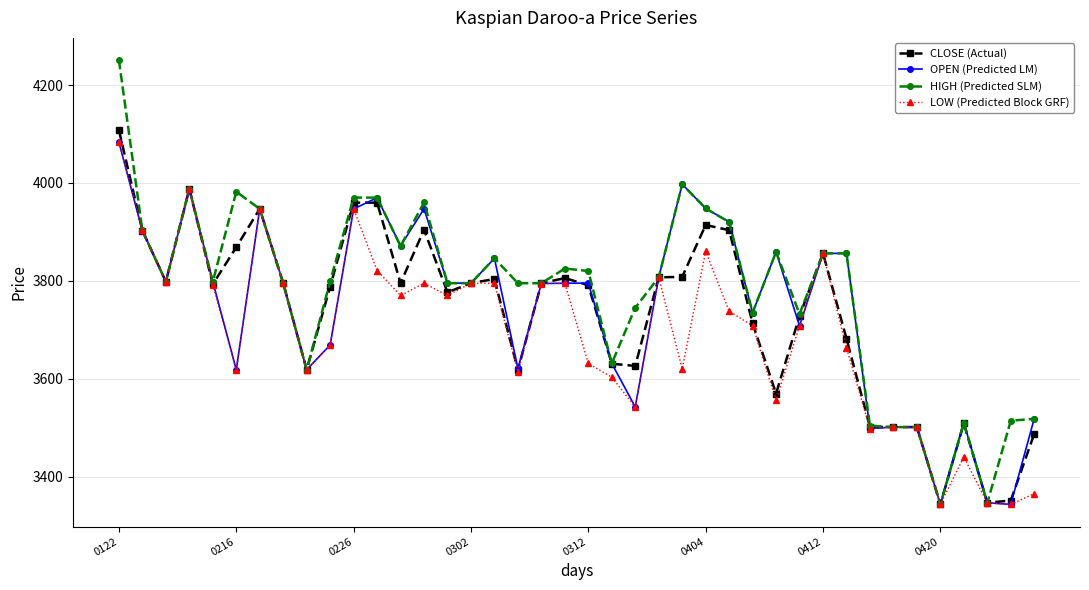

What is the maximum value for CLOSE (Actual)?

4107.7